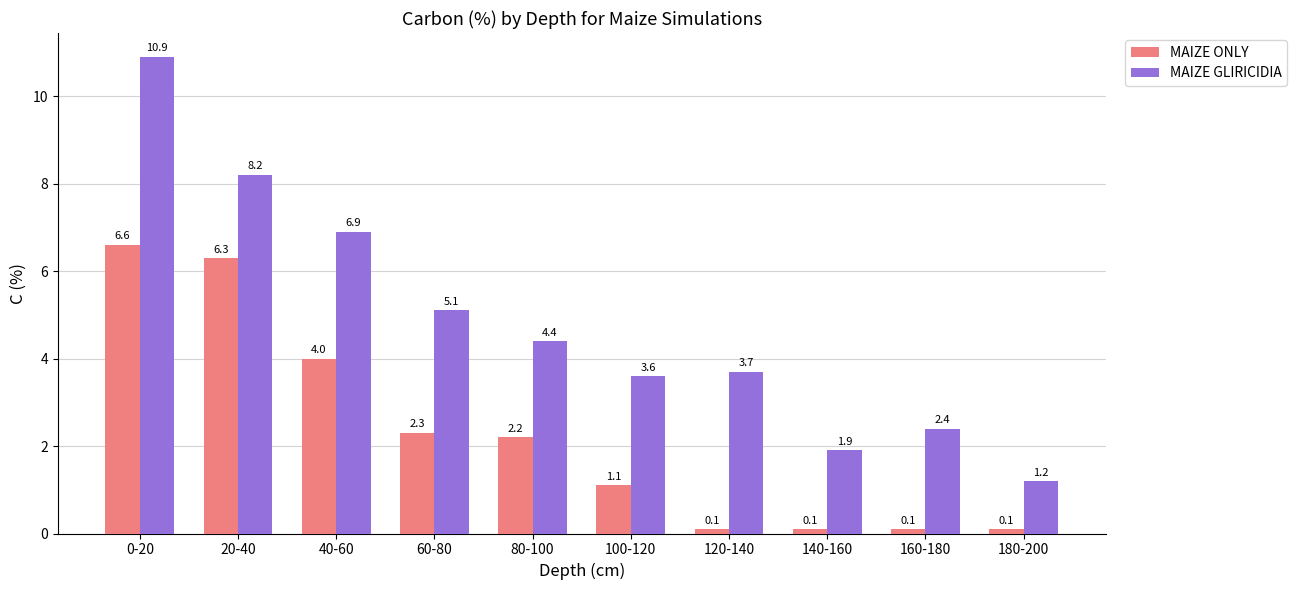

Reading right to left, transcribe all the data shown in this chart.

MAIZE ONLY: 180-200=0.1	160-180=0.1	140-160=0.1	120-140=0.1	100-120=1.1	80-100=2.2	60-80=2.3	40-60=4.0	20-40=6.3	0-20=6.6
MAIZE GLIRICIDIA: 180-200=1.2	160-180=2.4	140-160=1.9	120-140=3.7	100-120=3.6	80-100=4.4	60-80=5.1	40-60=6.9	20-40=8.2	0-20=10.9